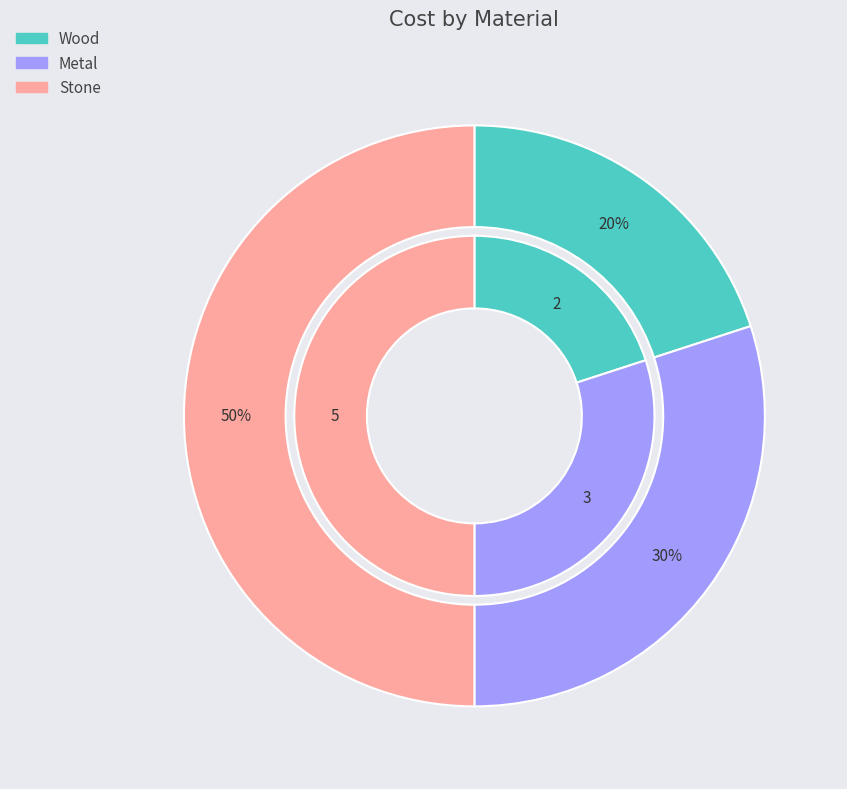

What is the ratio of the value at Metal to the value at Stone?

0.6